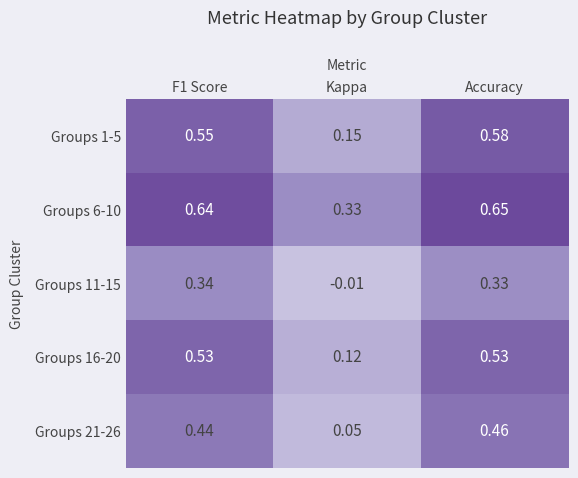

At which label is Groups 16-20 closest to 0?

Kappa